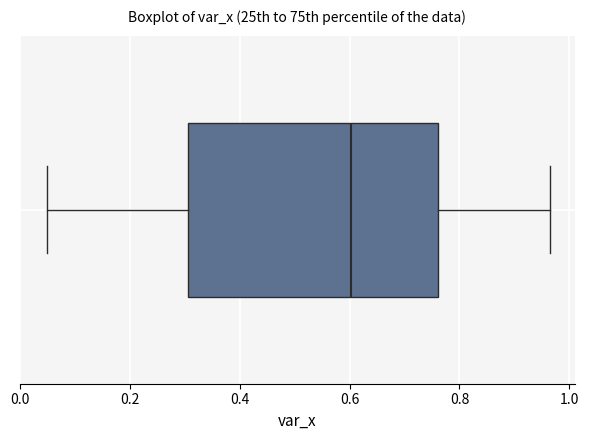

Where does the left whisker of the box end on the x-axis? The values are not printed on the chart, so give them approximately, as read against the axis.

0.04